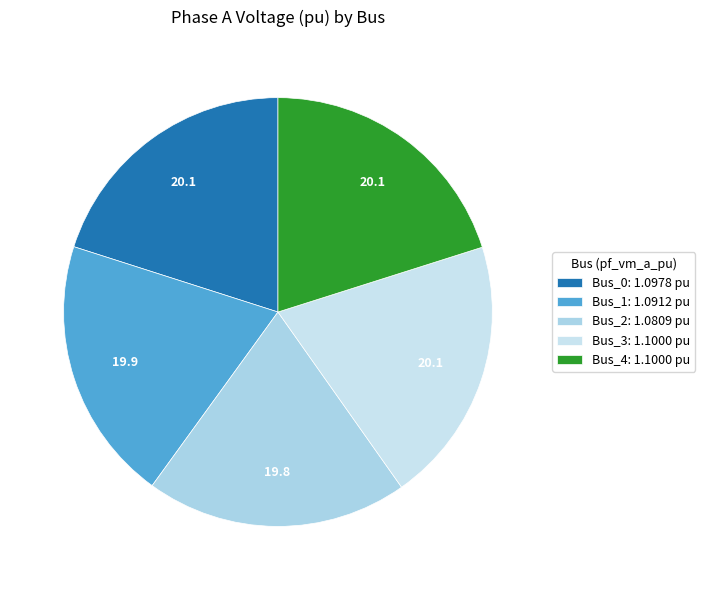

How many segments does this pie chart have?

5